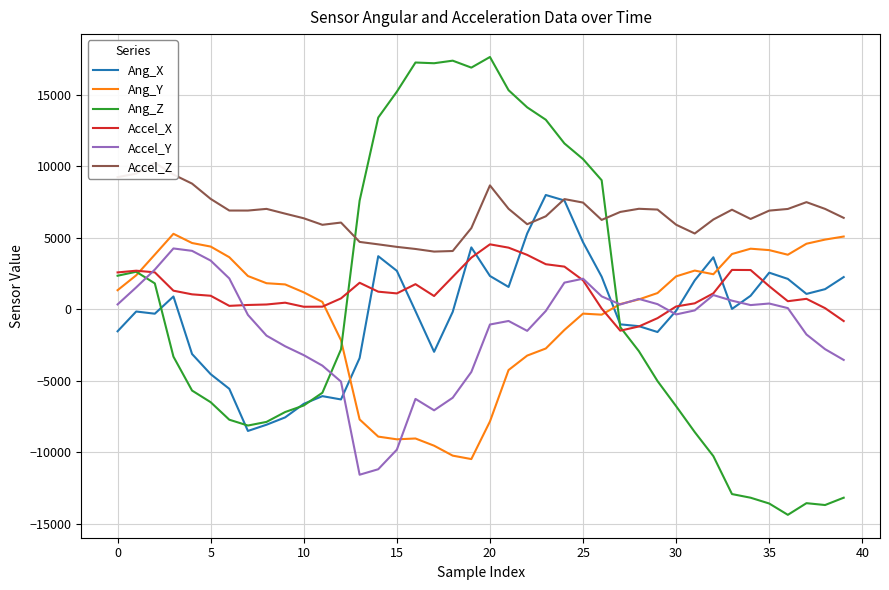

How many lines are shown in the chart?

6